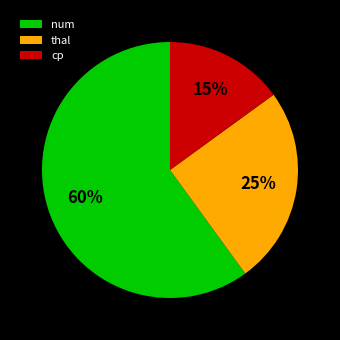

To the nearest percent, what is the difference between the cp and thal slice percentages?

10%